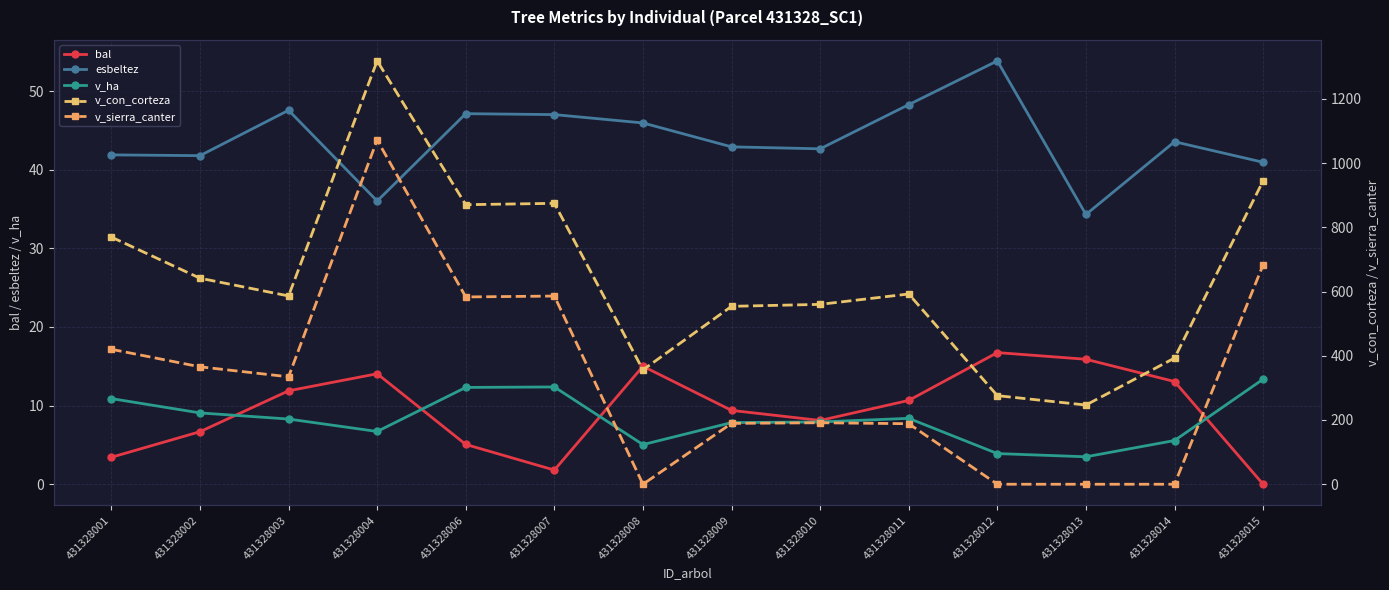

What is the difference between the maximum and minimum values in the v_sierra_canter series?

1071.7